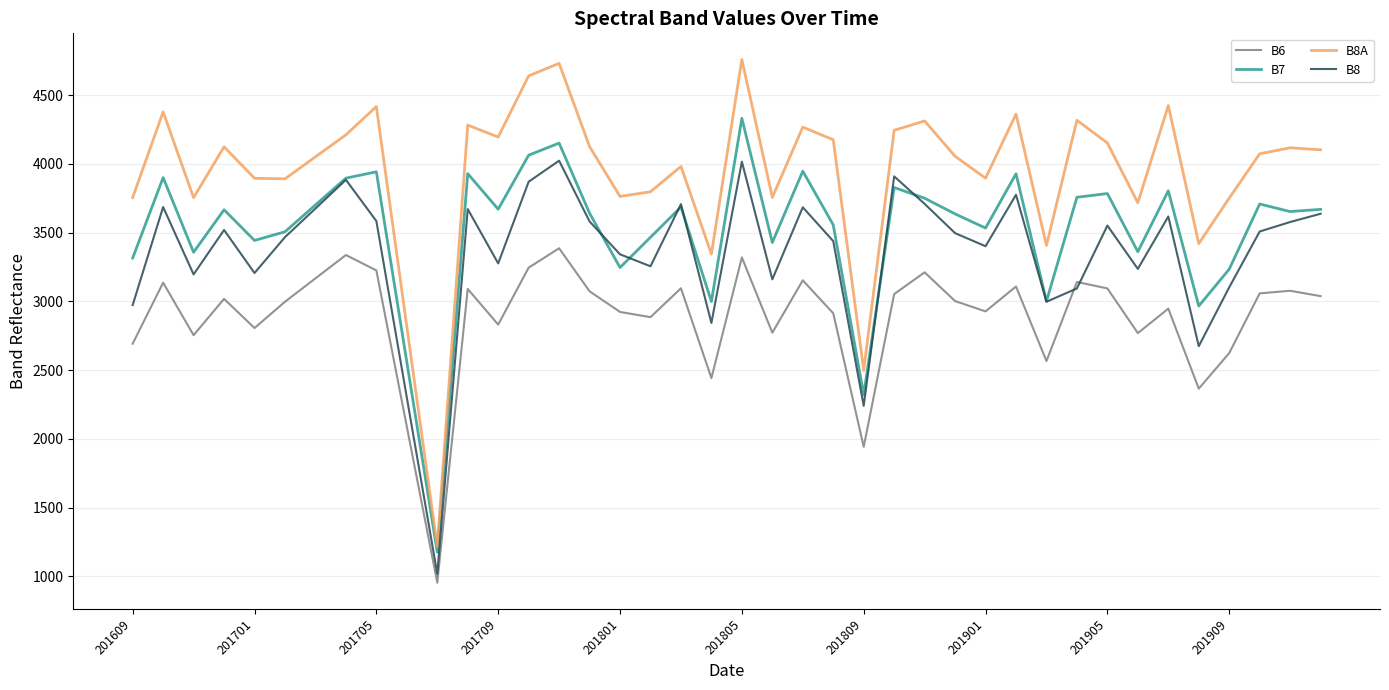

What is the lowest value of the B8 series?

1019